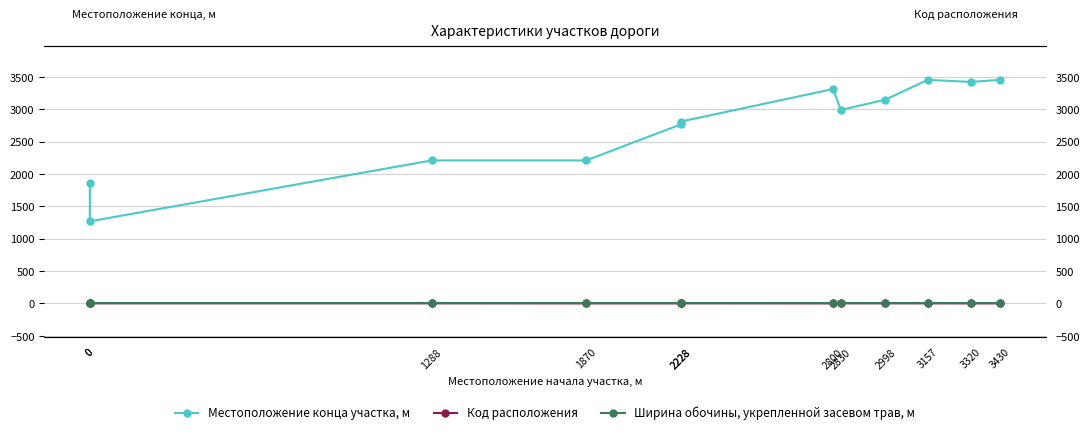

Rank the series by their maximum value, from highest to lowest.

Местоположение конца участка, м, Код расположения, Ширина обочины, укрепленной засевом трав, м